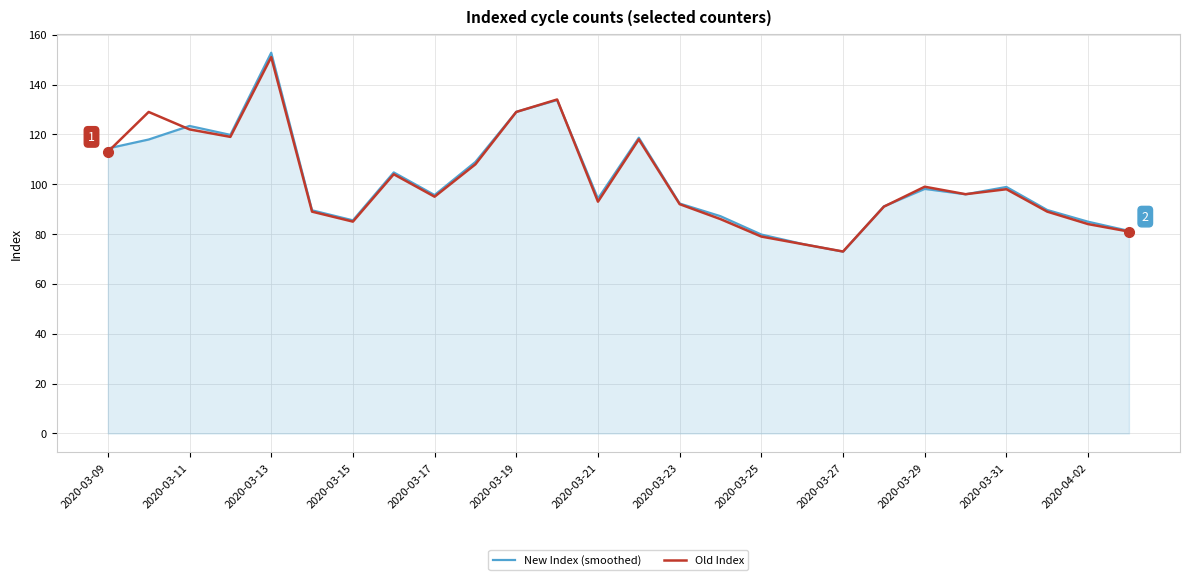

How many lines are shown in the chart?

2